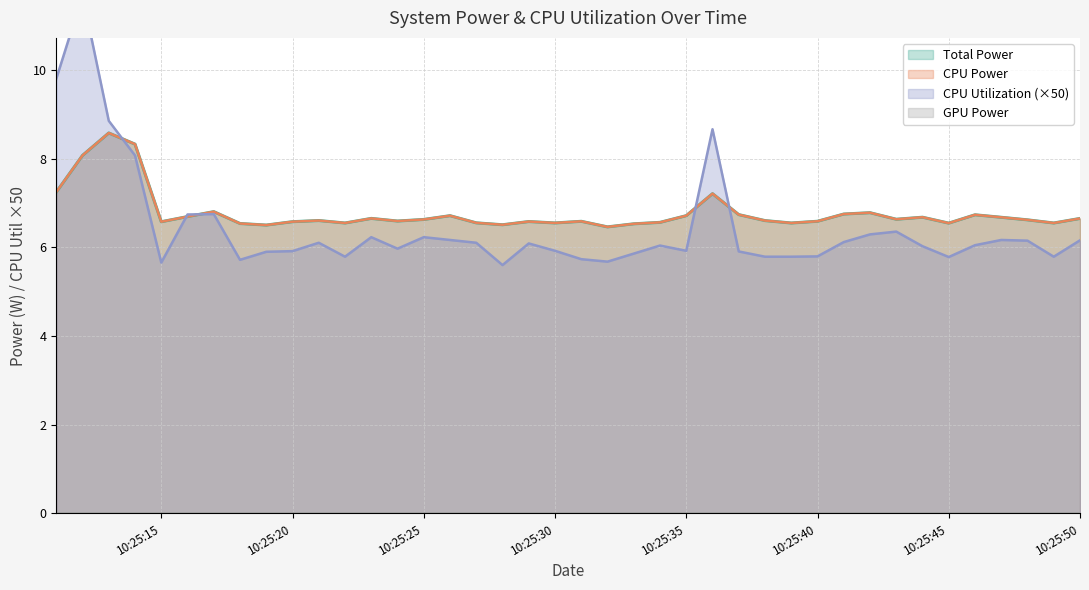

What is the value of the CPU Power point at the 40th from the left?

6.6